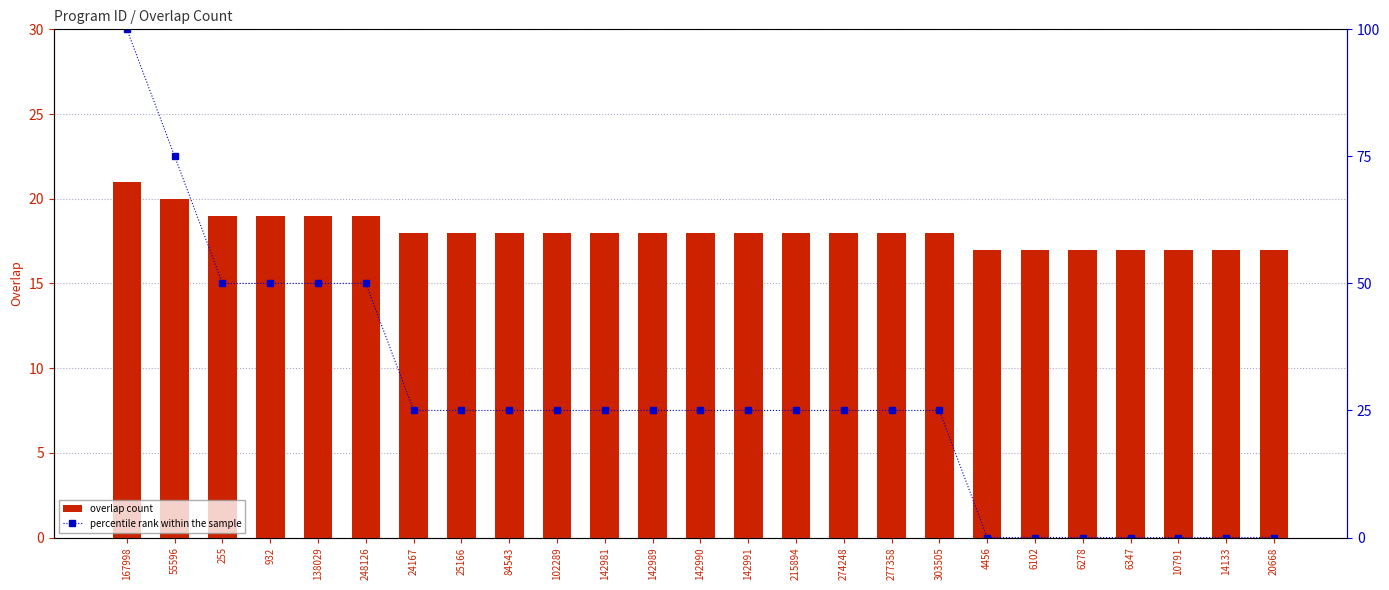

Reading left to right, extract all data points from this chart.

overlap count: 21	20	19	19	19	19	18	18	18	18	18	18	18	18	18	18	18	18	17	17	17	17	17	17	17
percentile rank within the sample: 100	75	50	50	50	50	25	25	25	25	25	25	25	25	25	25	25	25	0	0	0	0	0	0	0